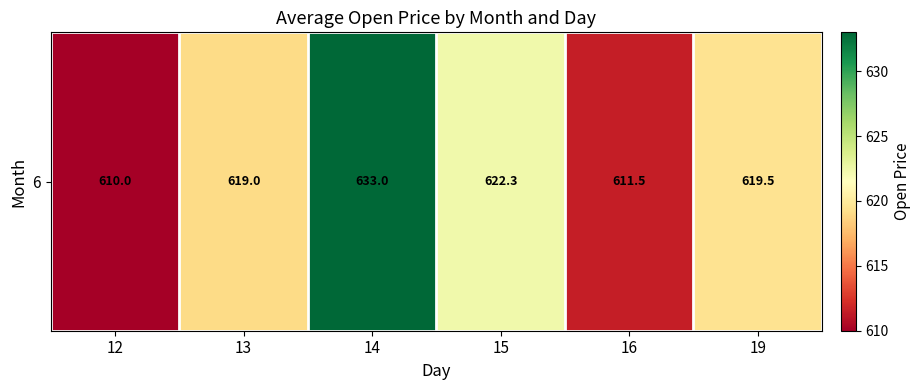

Reading left to right, extract all data points from this chart.

610.0	619.0	633.0	622.3	611.5	619.5